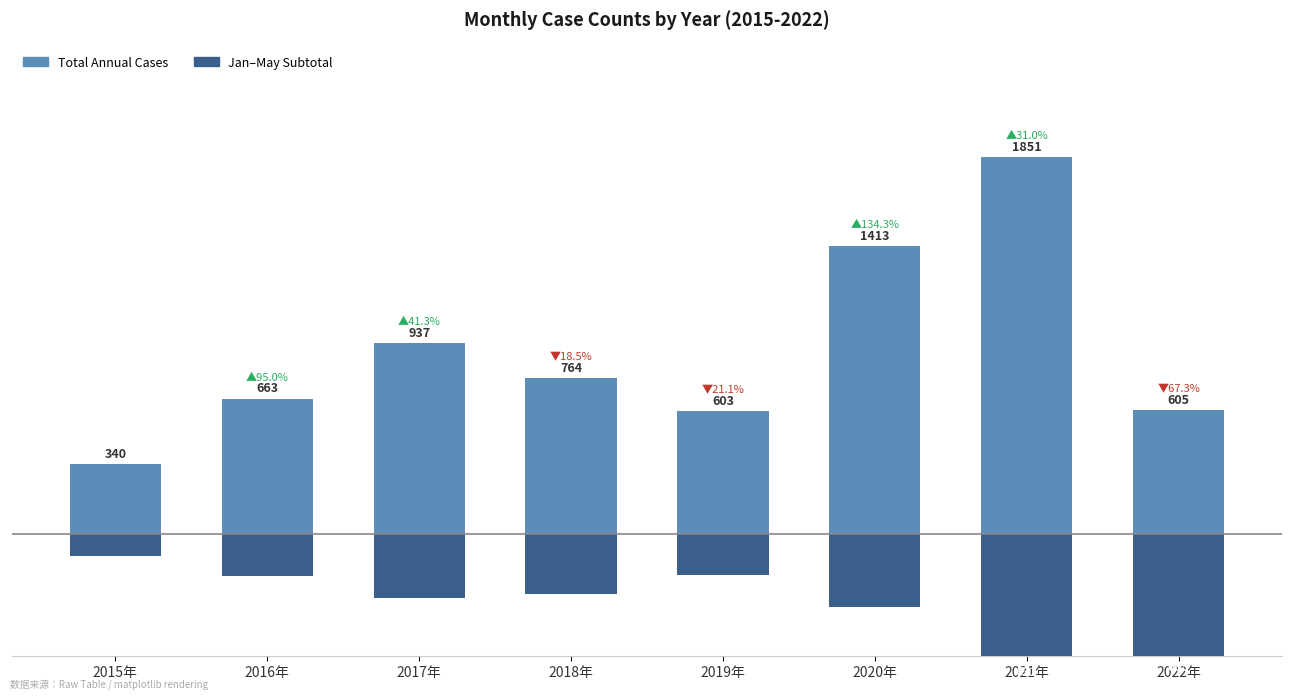

What are all the series names shown in the legend?

Total Annual Cases, Jan–May Subtotal